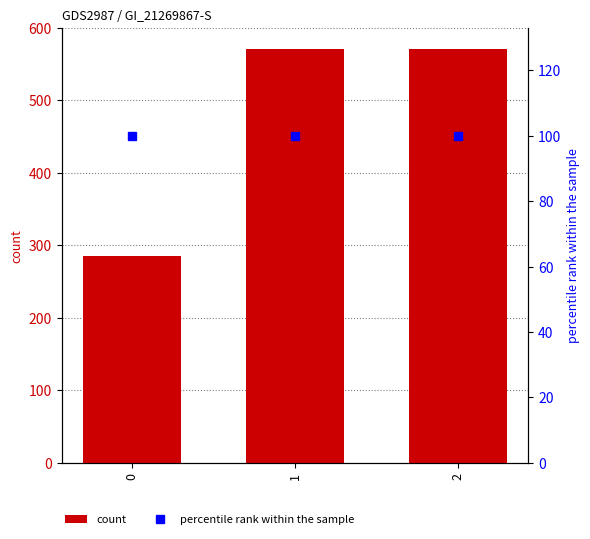

Between 1 and 2, which series saw the biggest shift?

count